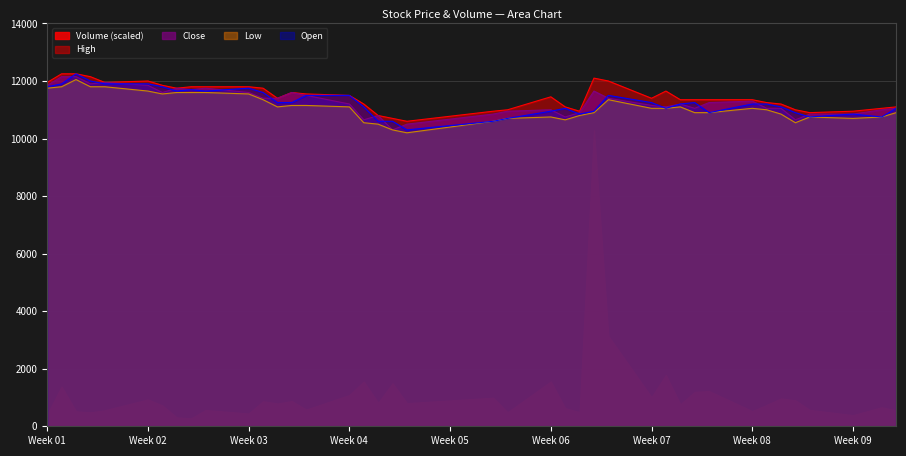

True or false: Volume (scaled) and High cross at least once.

False